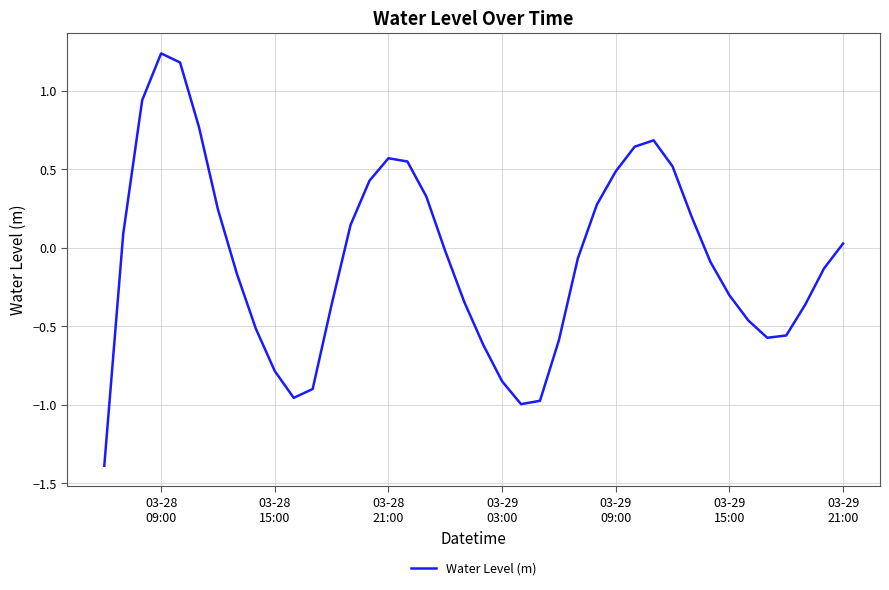

What is the difference between the maximum and minimum values?

2.6